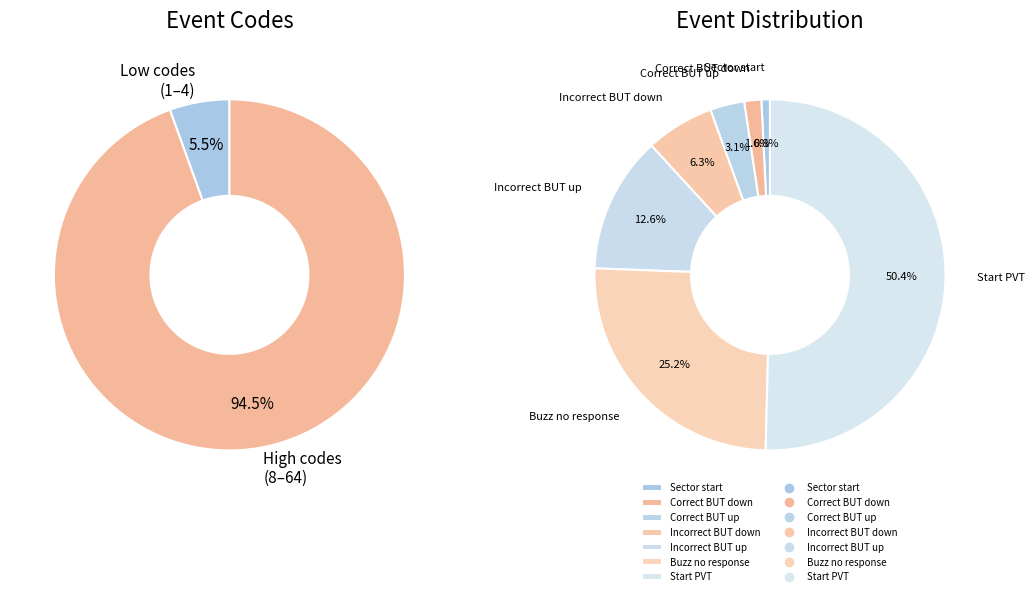

Count the number of slices in the pie.

7